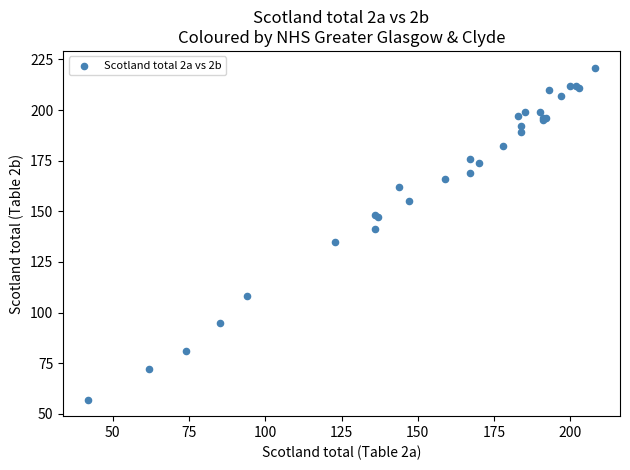

What Y value in the scatter plot is closest to 139?

141